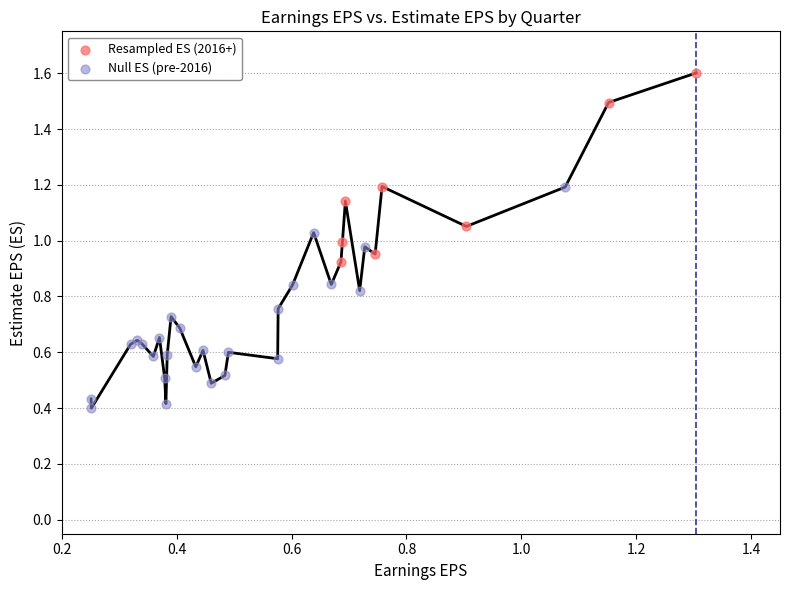

Which series reaches the minimum Y coordinate?

Null ES (pre-2016)